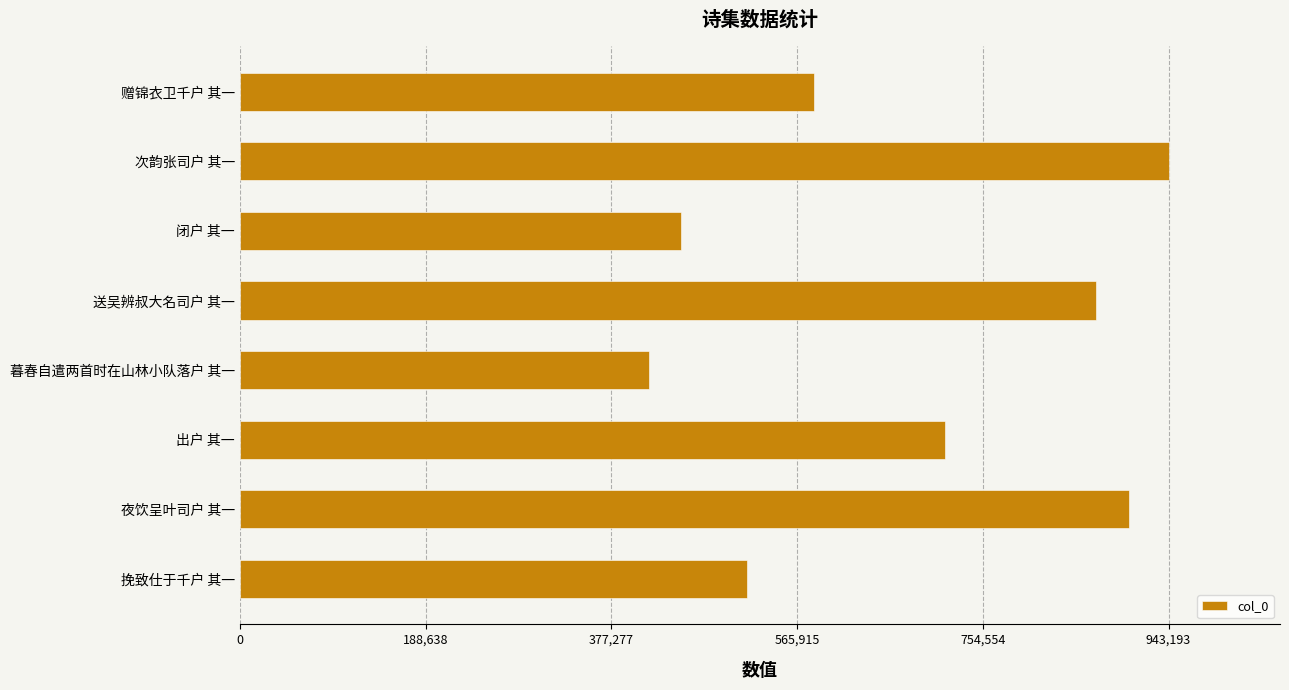

Reading top to bottom, what are all the values shown in this chart?

582934	943193	448020	869682	415439	716286	902977	514576